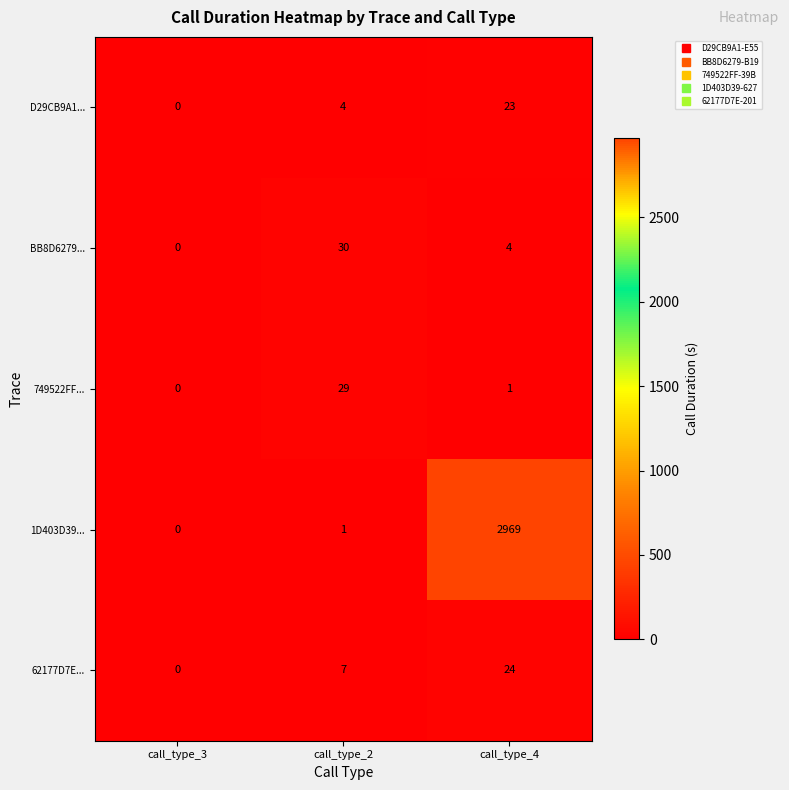

Where does the BB8D6279... series first go above 4?

call_type_2